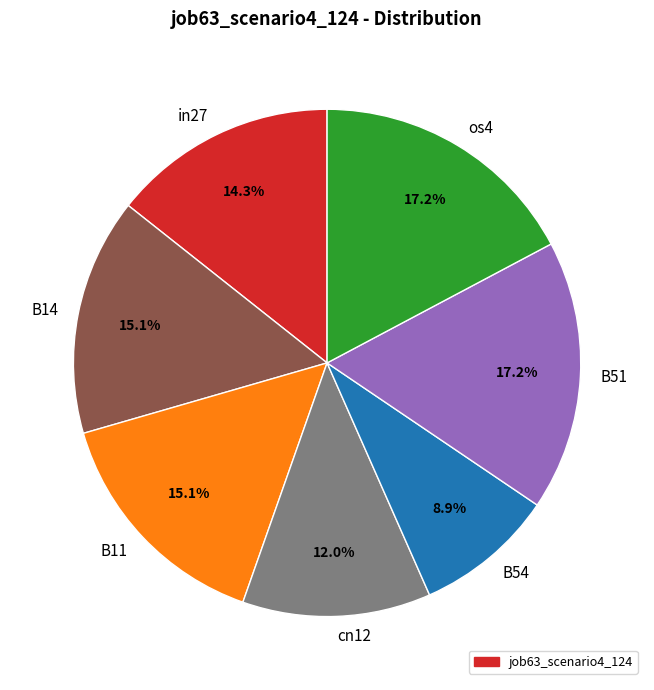

To the nearest percent, what portion does B11 represent?

15%